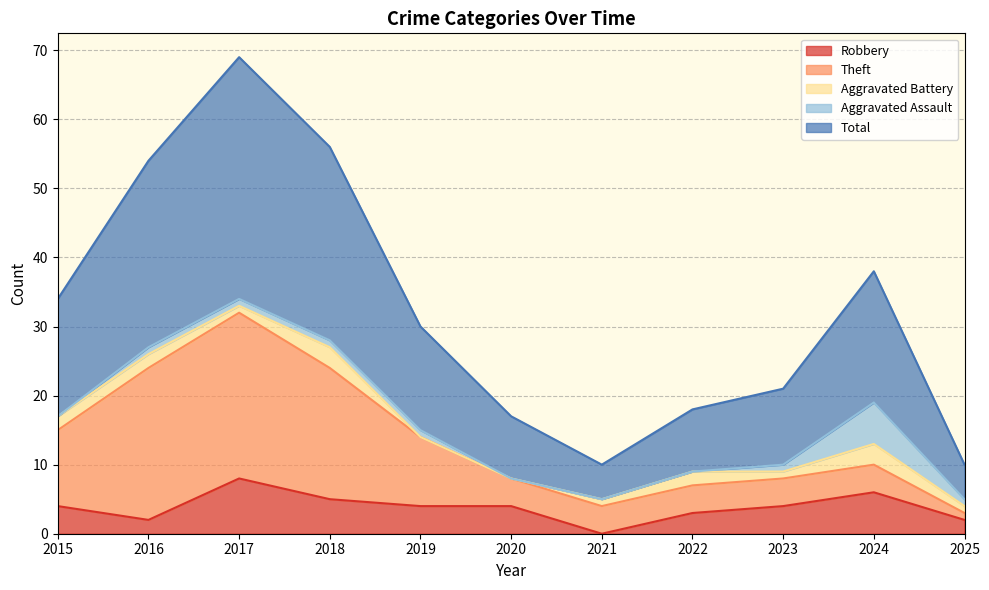

Does the chart have visible grid lines?

Yes